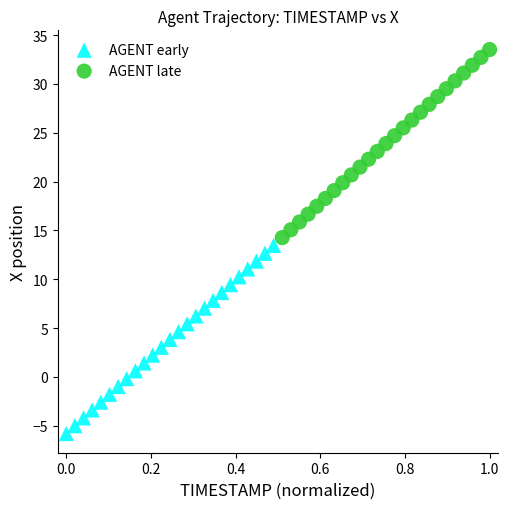

Which series reaches the minimum Y coordinate?

AGENT early